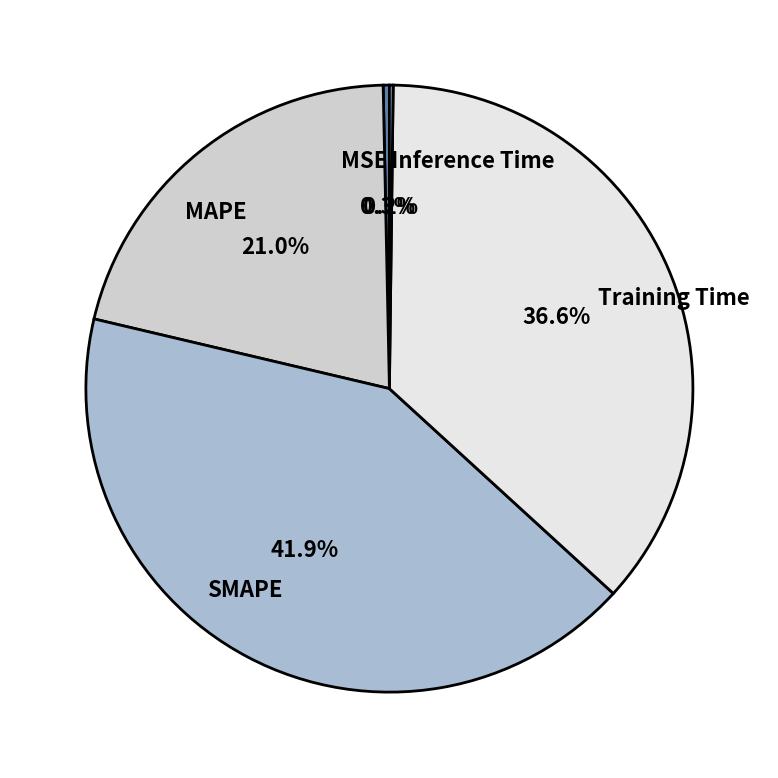

Which has a higher value, Training Time or SMAPE?

SMAPE